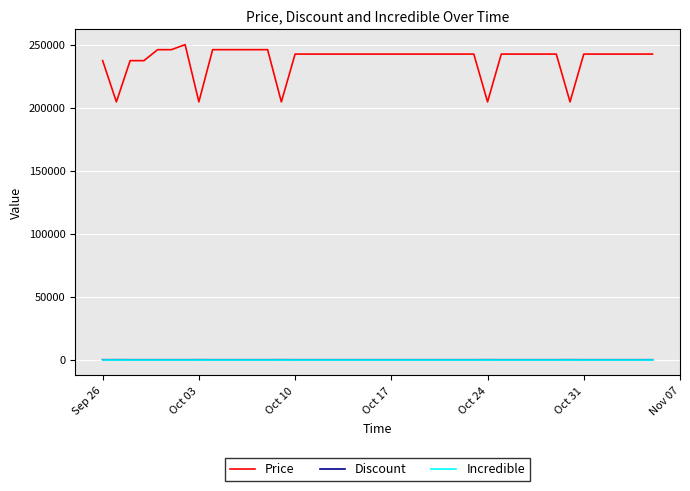

Which series has the widest spread of values?

Price